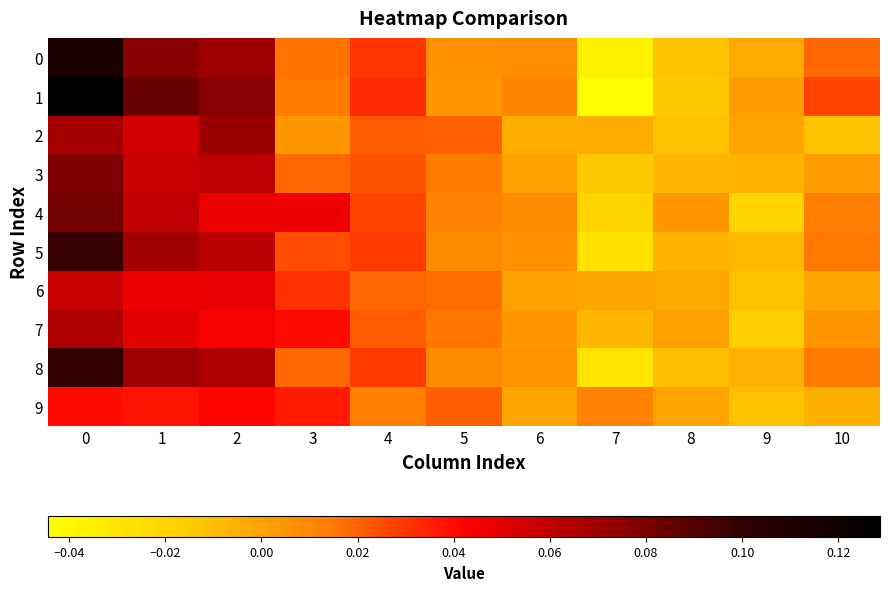

At how many categories does at least one series exceed 0?

11